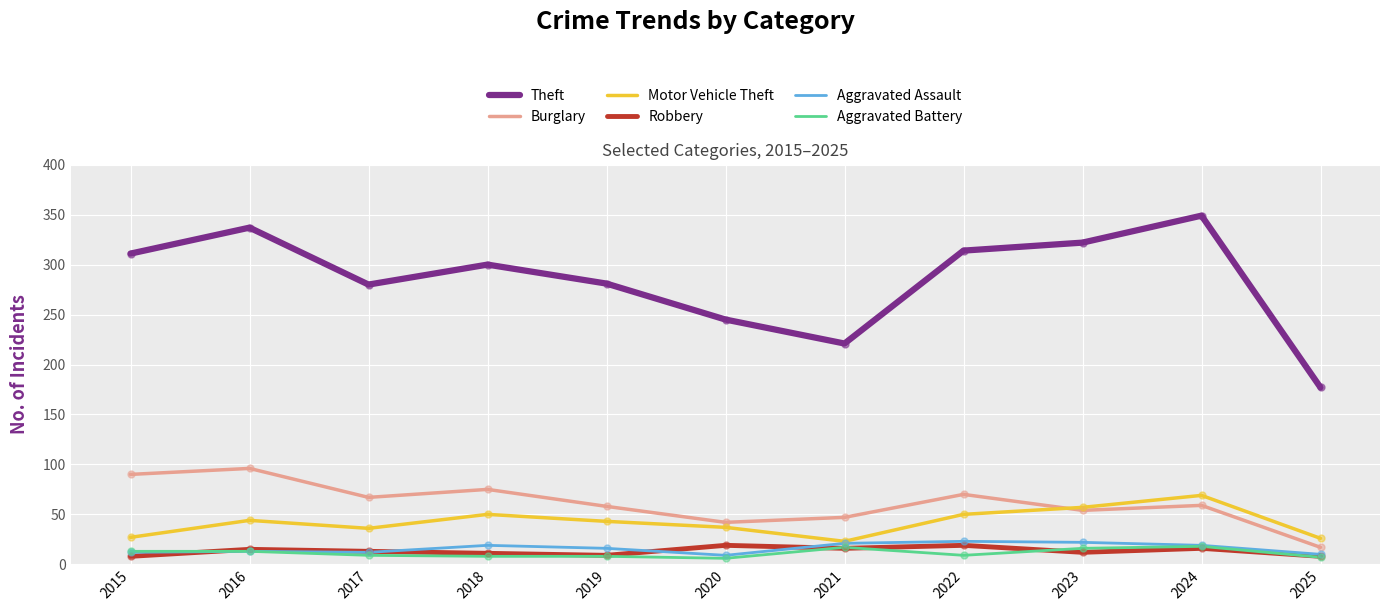

What is the difference between the highest and lowest values at 2016?

324